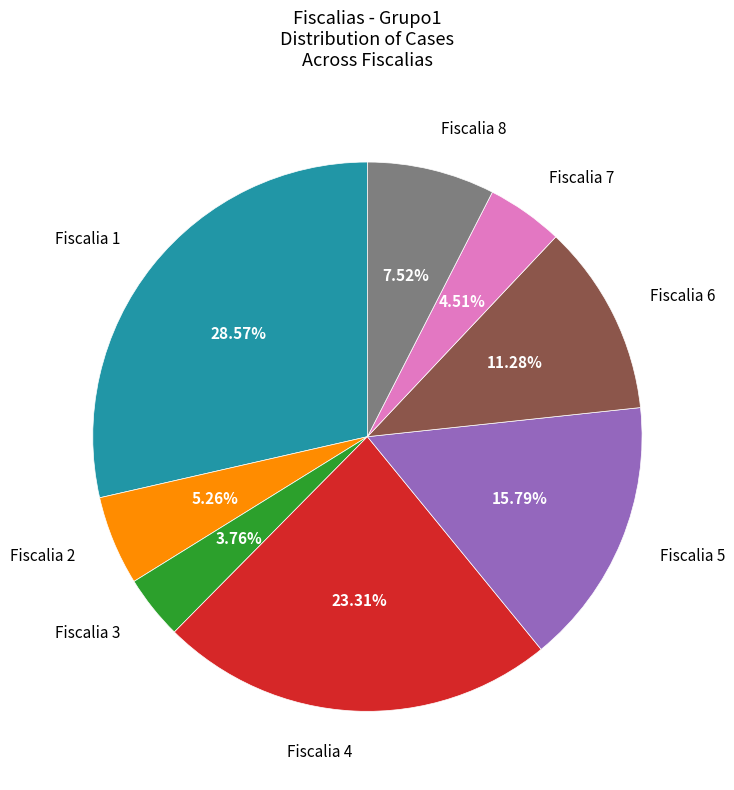

How many segments does this pie chart have?

8